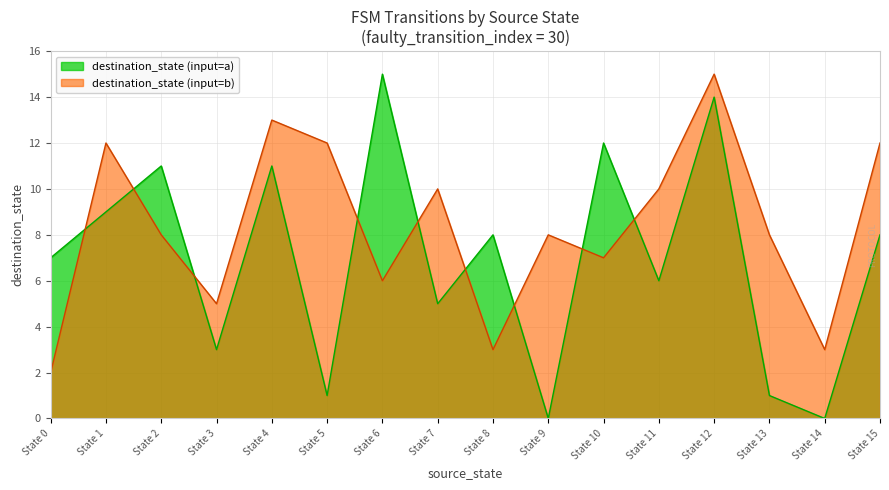

What is the difference between the maximum and minimum values in the destination_state (input=a) series?

15